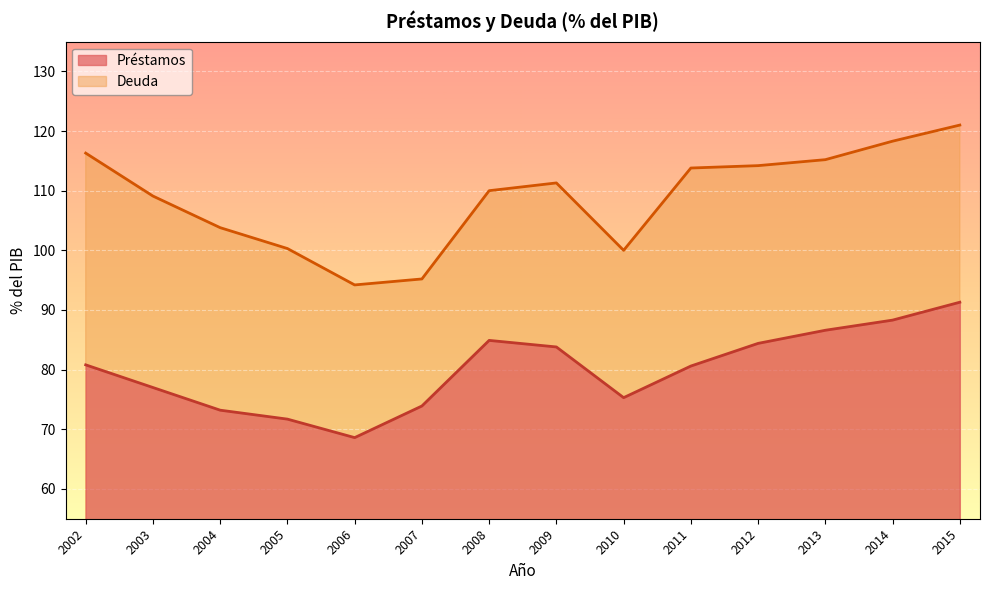

Where is the first local maximum for Préstamos?

2008